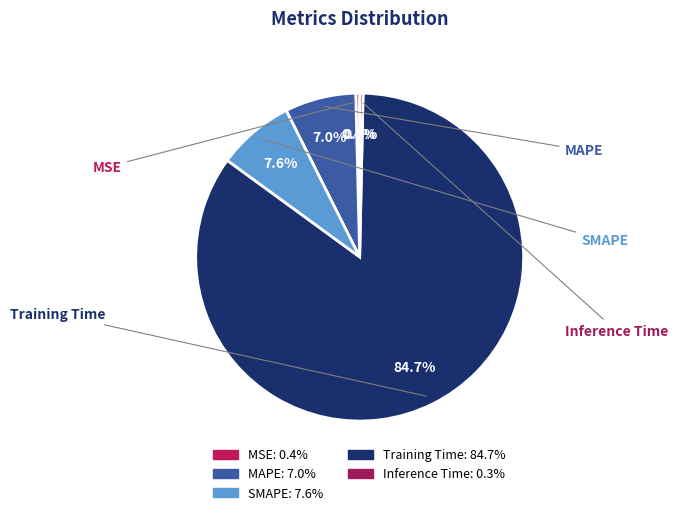

Is it true that MAPE is 7% of the pie?

True